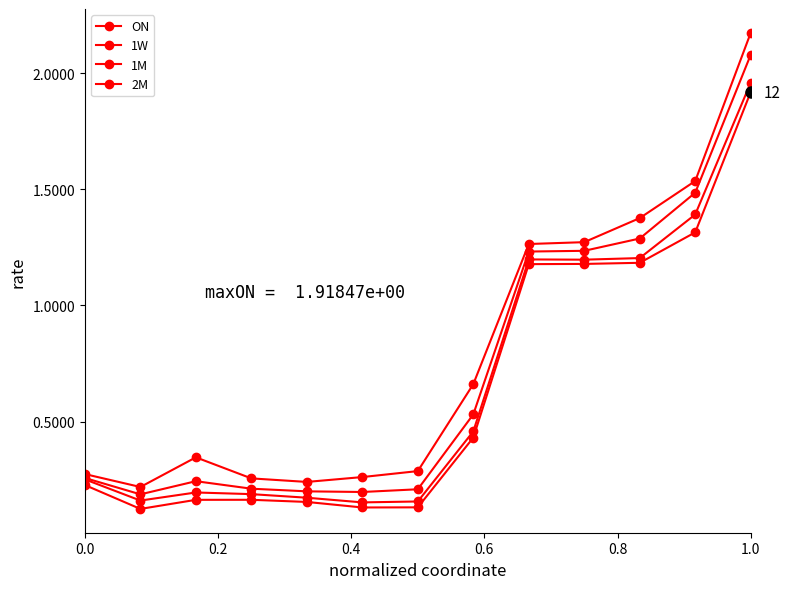

How many series are shown in this chart?

4